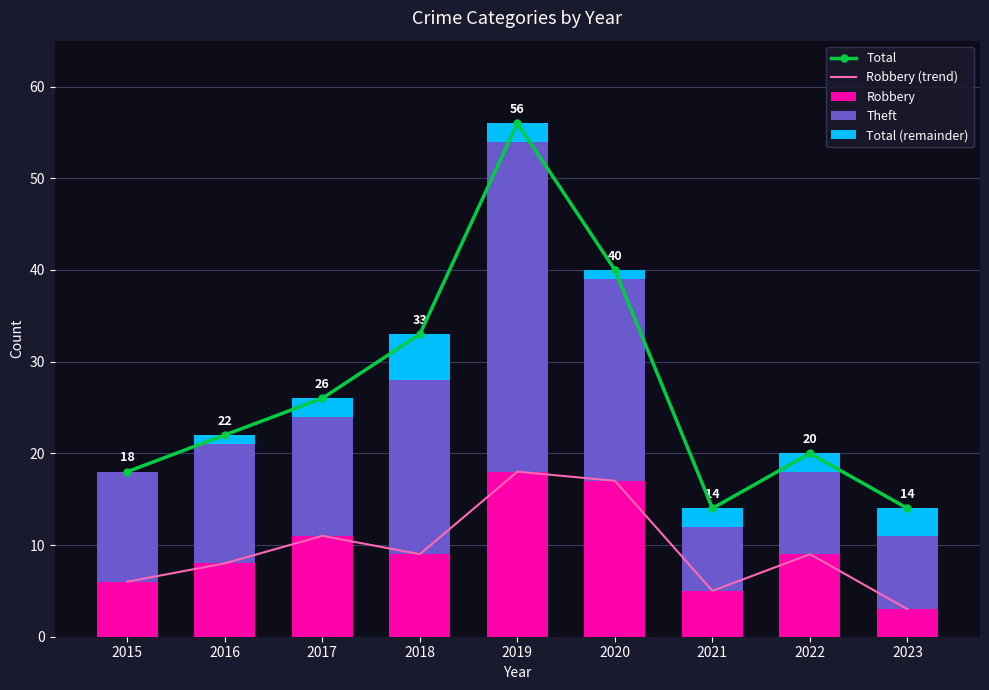

The value of Total (remainder) at 2022 is 1. True or false?

False